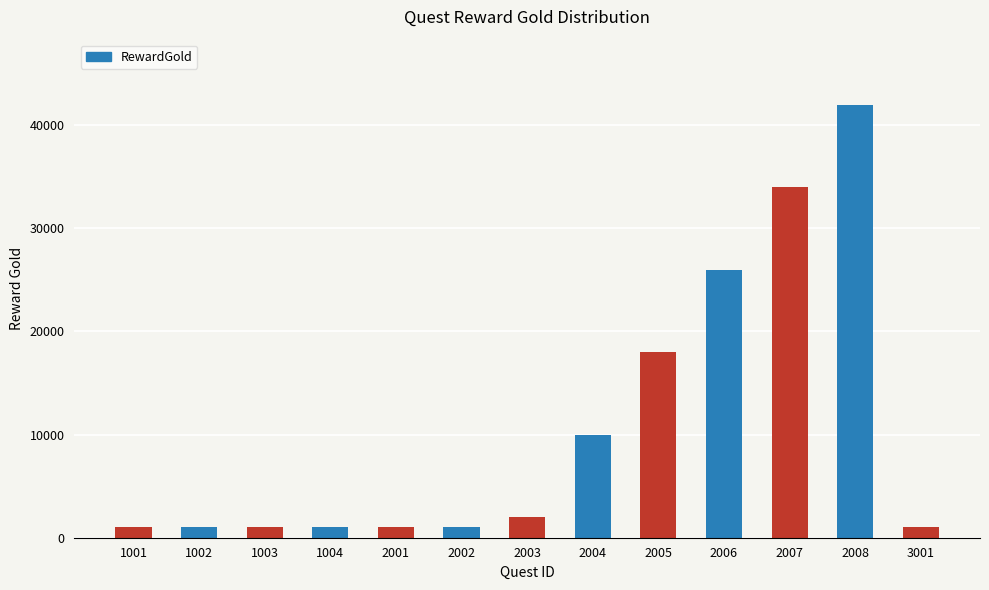

Is it true that the value at 2008 is 68424?

False